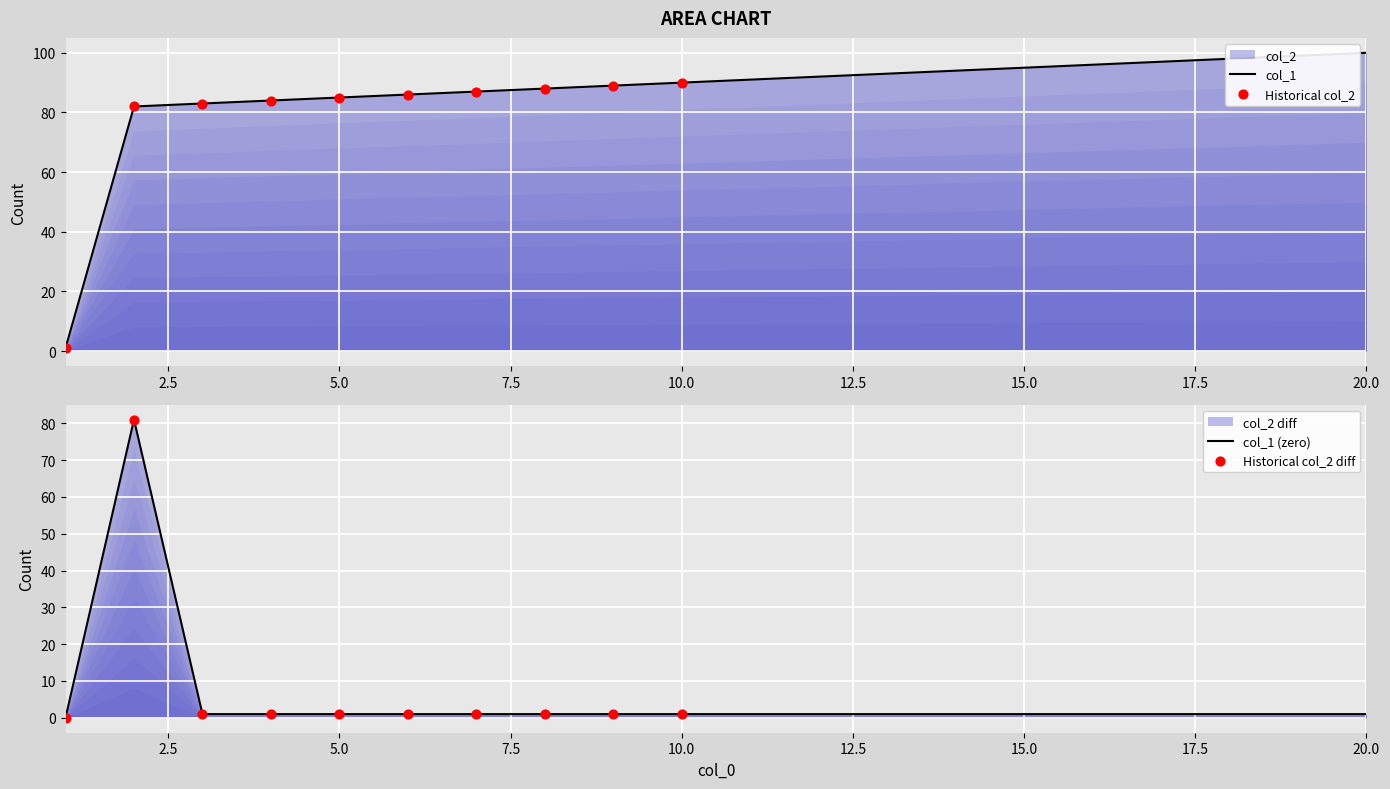

Between 11 and 20, which is larger?

20